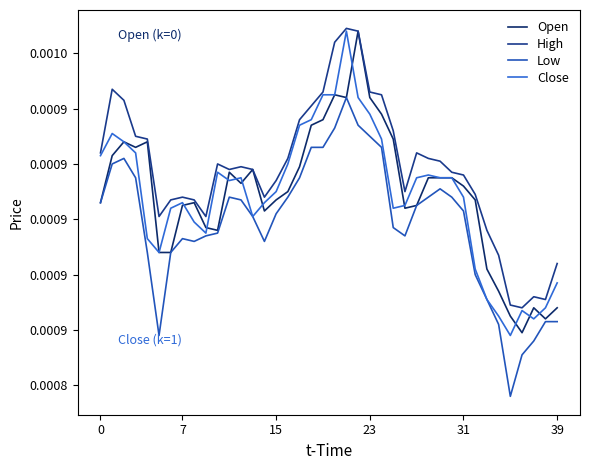

Which label corresponds to the largest value in the chart?

21